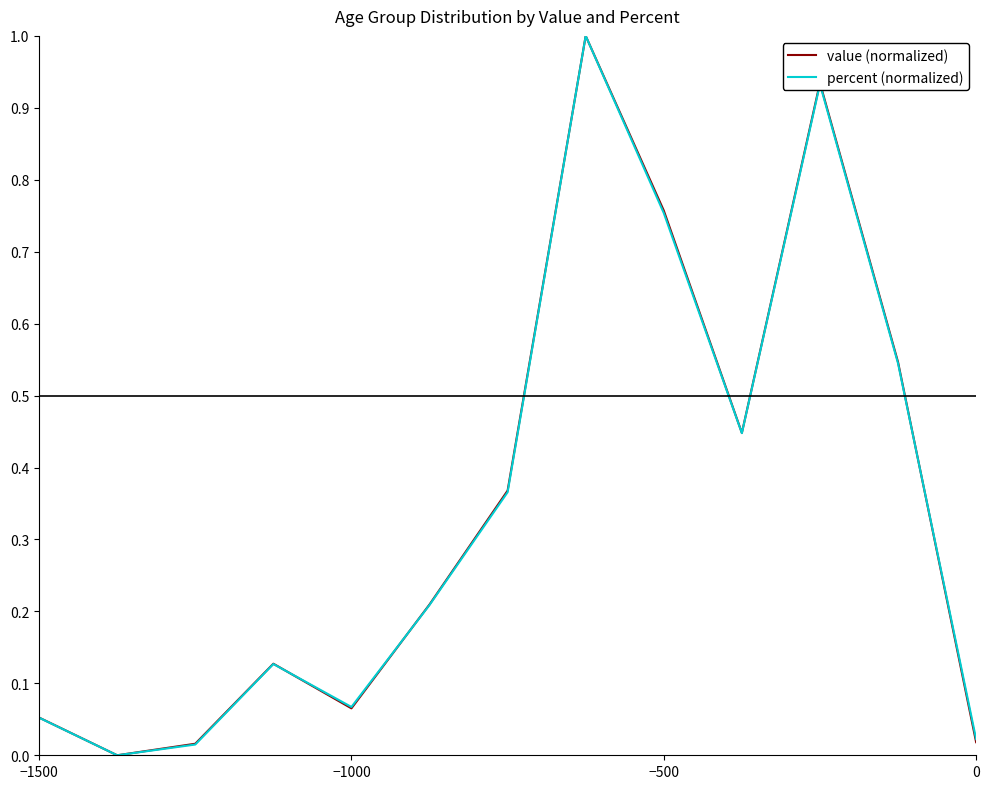

How many values in the value (normalized) series exceed 0?

12